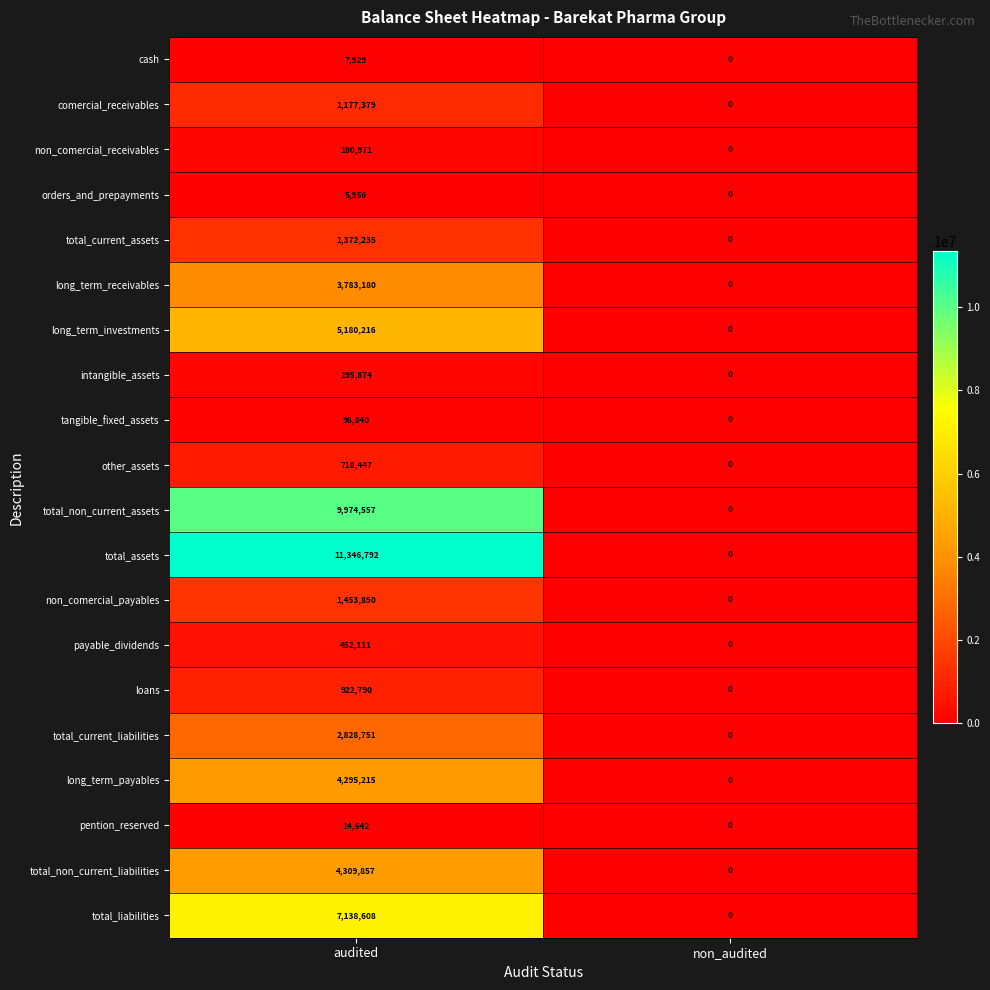

At which category is the sum across all series the highest?

audited